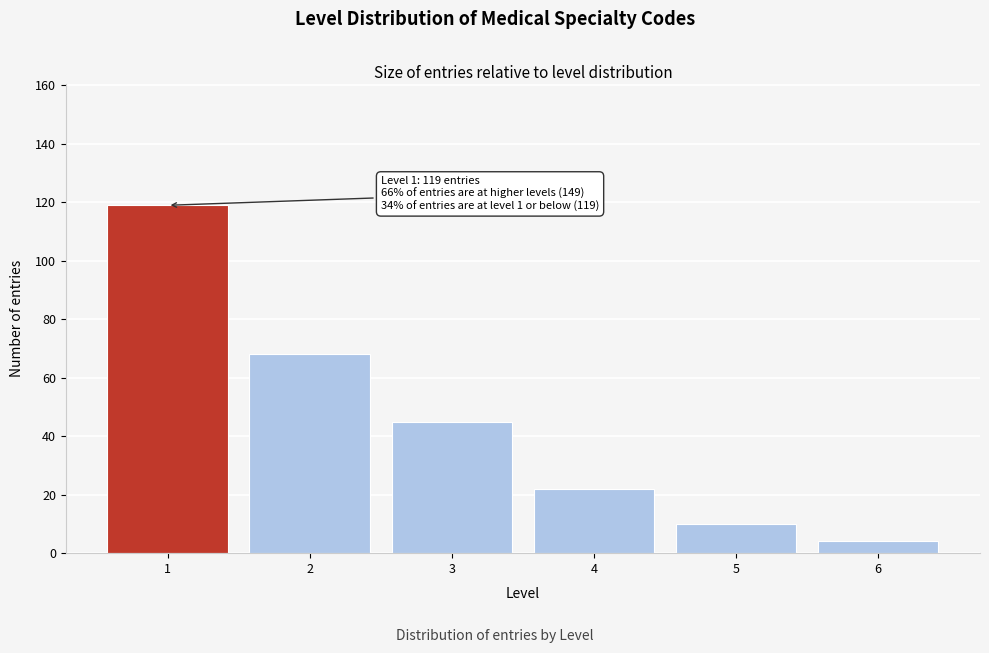

Reading right to left, what are all the values shown in this chart?

4	10	22	45	68	119